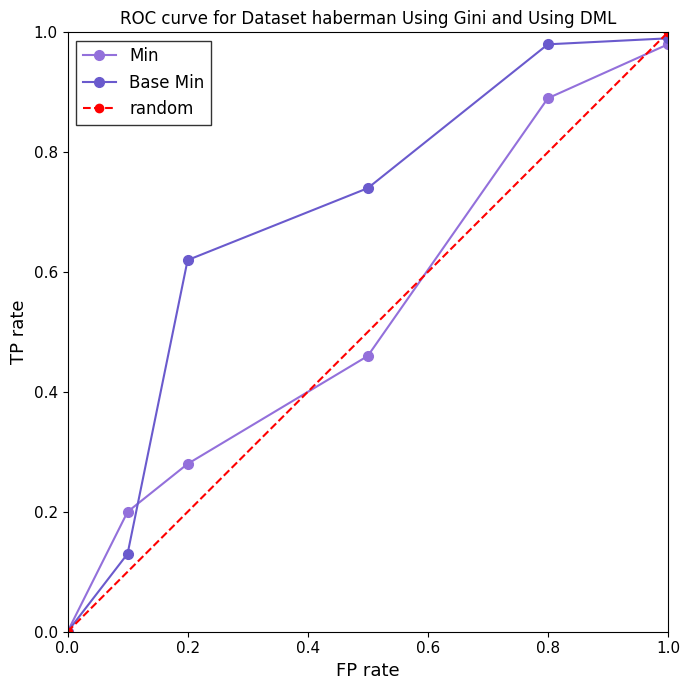

True or false: Min has a value of 0.4 at 1.0.

False